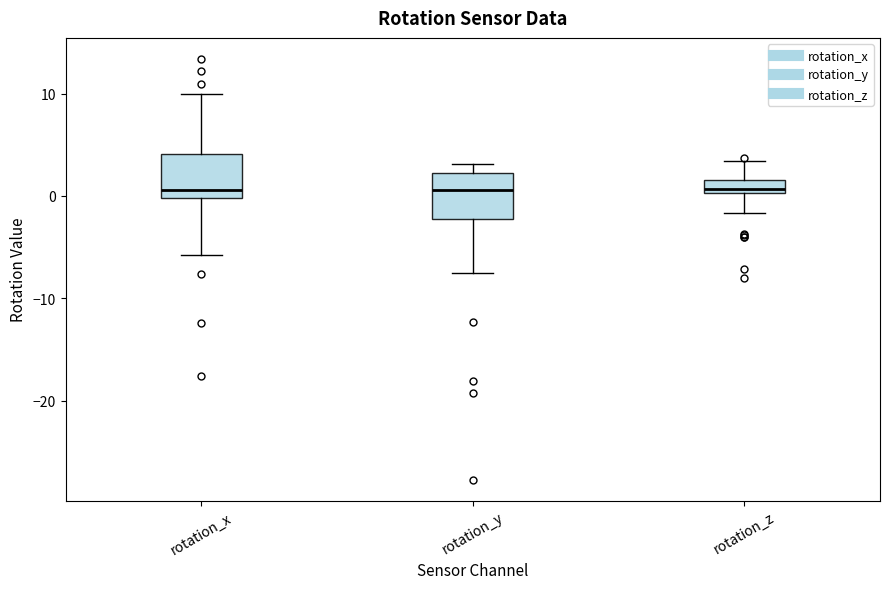

Where does the median line of the box for rotation_x sit on the y-axis? The values are not printed on the chart, so give them approximately, as read against the axis.

1